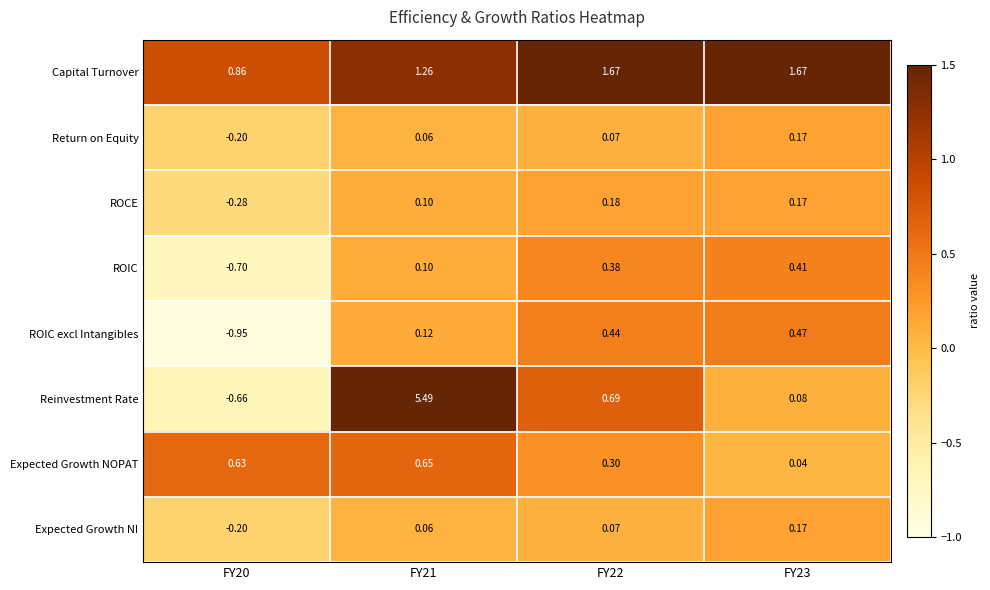

Which series has the largest range (max minus min)?

Reinvestment Rate